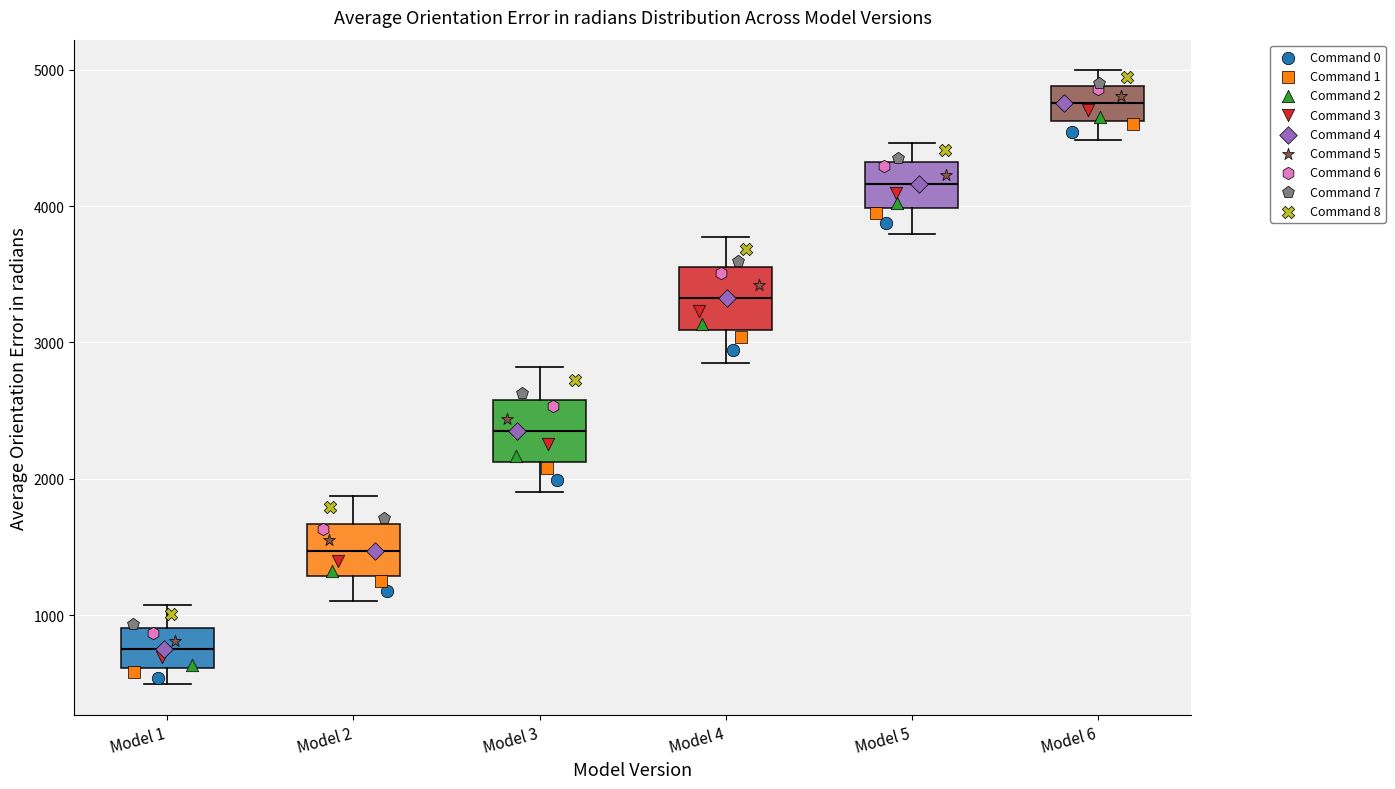

Reading left to right, transcribe this box plot: for each box, give where its median line is, the range the box spans, and where its two whiskers end, as read against the y-axis. The values are not printed on the chart, so give them approximately, as read against the axis.

Model 1: median 700, box 600 to 900, whiskers 500 to 1100
Model 2: median 1500, box 1300 to 1700, whiskers 1100 to 1900
Model 3: median 2300, box 2100 to 2600, whiskers 1900 to 2800
Model 4: median 3300, box 3100 to 3600, whiskers 2900 to 3800
Model 5: median 4200, box 4000 to 4300, whiskers 3800 to 4500
Model 6: median 4800, box 4600 to 4900, whiskers 4500 to 5000